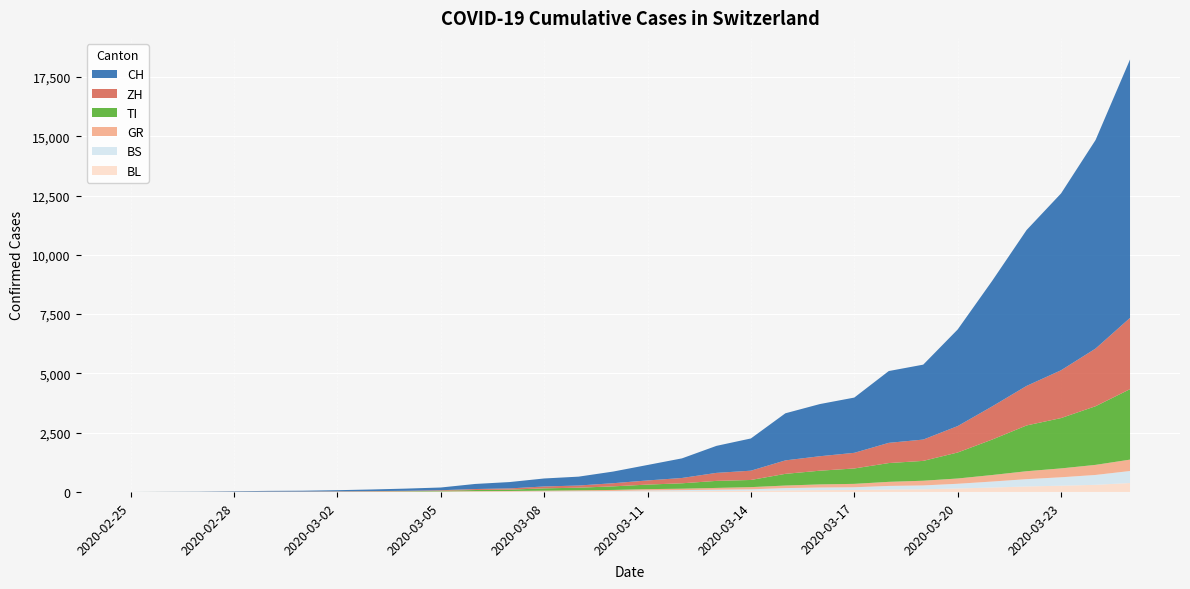

Reading right to left, list all the values displayed in this chart.

CH: 2020-03-25=10897	2020-03-24=8795	2020-03-23=7459	2020-03-22=6575	2020-03-21=5294	2020-03-20=4075	2020-03-19=3160	2020-03-18=3028	2020-03-17=2330	2020-03-16=2200	2020-03-15=1986	2020-03-14=1359	2020-03-13=1139	2020-03-12=827	2020-03-11=652	2020-03-10=491	2020-03-09=374	2020-03-08=337	2020-03-07=268	2020-03-06=214	2020-03-05=114	2020-03-04=93	2020-03-03=69	2020-03-02=49	2020-03-01=35	2020-02-29=29	2020-02-28=19	2020-02-27=8	2020-02-26=4	2020-02-25=0
TI: 2020-03-25=2972	2020-03-24=2473	2020-03-23=2123	2020-03-22=1931	2020-03-21=1495	2020-03-20=1097	2020-03-19=837	2020-03-18=792	2020-03-17=649	2020-03-16=578	2020-03-15=493	2020-03-14=302	2020-03-13=296	2020-03-12=228	2020-03-11=192	2020-03-10=150	2020-03-09=109	2020-03-08=98	2020-03-07=56	2020-03-06=46	2020-03-05=26	2020-03-04=13	2020-03-03=8	2020-03-02=4	2020-03-01=2	2020-02-29=2	2020-02-28=1	2020-02-27=1	2020-02-26=1	2020-02-25=0
GR: 2020-03-25=479	2020-03-24=425	2020-03-23=374	2020-03-22=334	2020-03-21=275	2020-03-20=222	2020-03-19=198	2020-03-18=172	2020-03-17=143	2020-03-16=131	2020-03-15=107	2020-03-14=92	2020-03-13=74	2020-03-12=60	2020-03-11=54	2020-03-10=44	2020-03-09=36	2020-03-08=28	2020-03-07=22	2020-03-06=21	2020-03-05=14	2020-03-04=12	2020-03-03=10	2020-03-02=9	2020-03-01=6	2020-02-29=6	2020-02-28=6	2020-02-27=2	2020-02-26=2	2020-02-25=0
ZH: 2020-03-25=3006	2020-03-24=2432	2020-03-23=2017	2020-03-22=1668	2020-03-21=1399	2020-03-20=1114	2020-03-19=899	2020-03-18=853	2020-03-17=660	2020-03-16=610	2020-03-15=568	2020-03-14=392	2020-03-13=338	2020-03-12=224	2020-03-11=175	2020-03-10=133	2020-03-09=92	2020-03-08=79	2020-03-07=53	2020-03-06=42	2020-03-05=24	2020-03-04=17	2020-03-03=13	2020-03-02=10	2020-03-01=7	2020-02-29=6	2020-02-28=2	2020-02-27=0	2020-02-26=0	2020-02-25=0
BS: 2020-03-25=507	2020-03-24=416	2020-03-23=355	2020-03-22=309	2020-03-21=253	2020-03-20=198	2020-03-19=162	2020-03-18=151	2020-03-17=116	2020-03-16=109	2020-03-15=96	2020-03-14=62	2020-03-13=57	2020-03-12=46	2020-03-11=38	2020-03-10=24	2020-03-09=19	2020-03-08=15	2020-03-07=10	2020-03-06=8	2020-03-05=5	2020-03-04=3	2020-03-03=3	2020-03-02=1	2020-03-01=1	2020-02-29=1	2020-02-28=1	2020-02-27=1	2020-02-26=0	2020-02-25=0
BL: 2020-03-25=378	2020-03-24=302	2020-03-23=265	2020-03-22=232	2020-03-21=187	2020-03-20=148	2020-03-19=114	2020-03-18=104	2020-03-17=83	2020-03-16=79	2020-03-15=68	2020-03-14=50	2020-03-13=40	2020-03-12=32	2020-03-11=27	2020-03-10=18	2020-03-09=16	2020-03-08=12	2020-03-07=9	2020-03-06=7	2020-03-05=5	2020-03-04=4	2020-03-03=2	2020-03-02=2	2020-03-01=2	2020-02-29=2	2020-02-28=1	2020-02-27=0	2020-02-26=0	2020-02-25=0